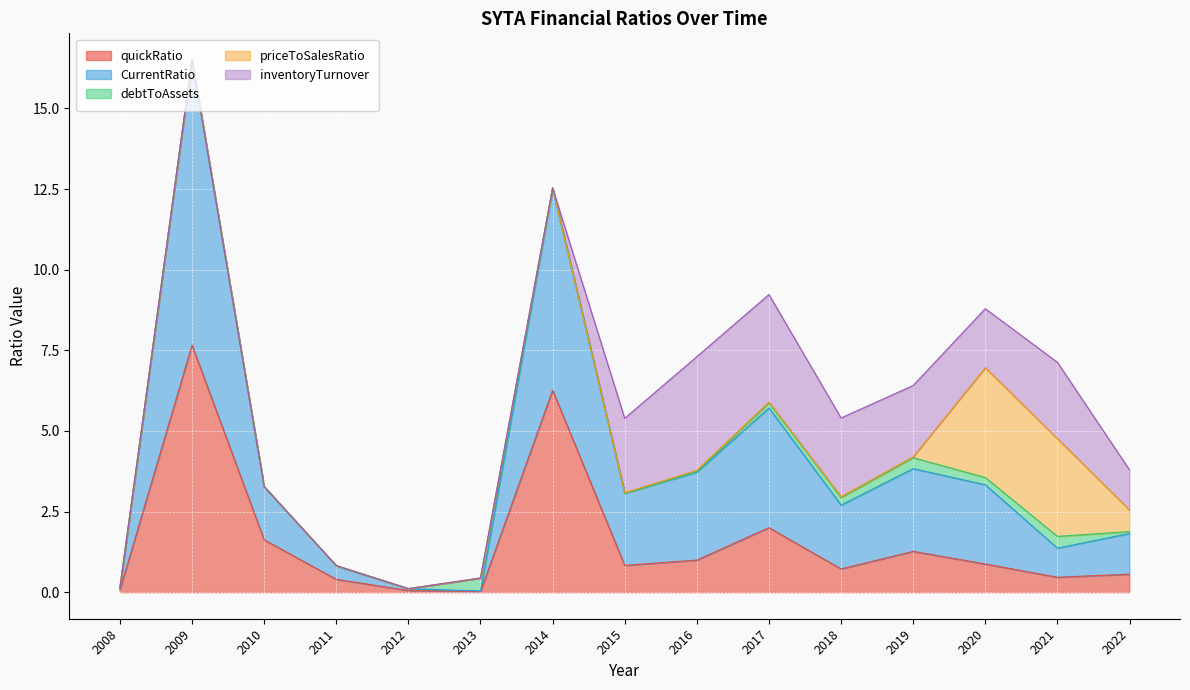

What is the difference between the maximum and minimum values in the priceToSalesRatio series?

3.4